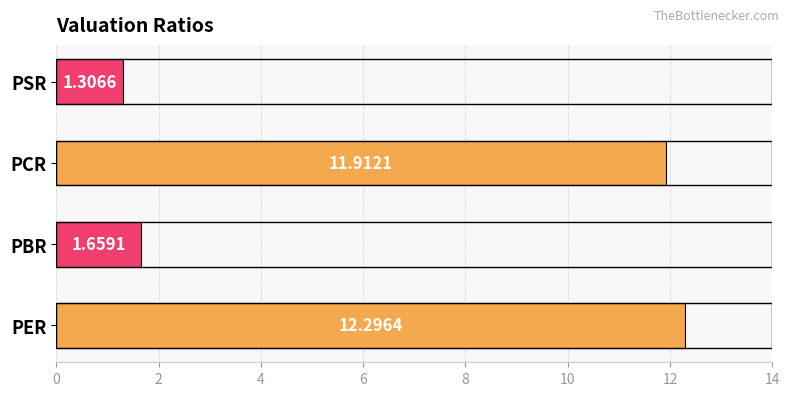

At which label is the value closest to 6?

PBR